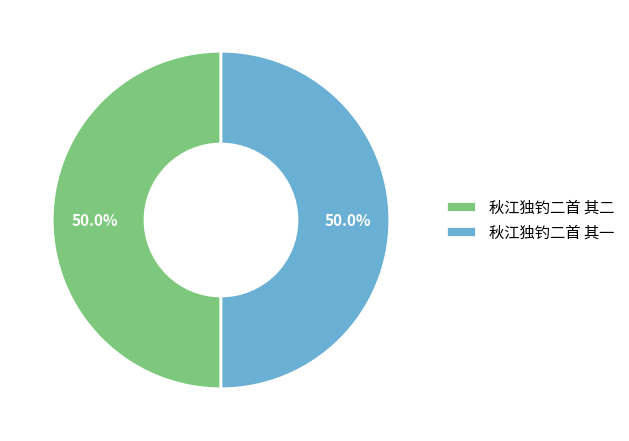

To the nearest percent, what percentage of the pie is 秋江独钓二首 其二?

50%